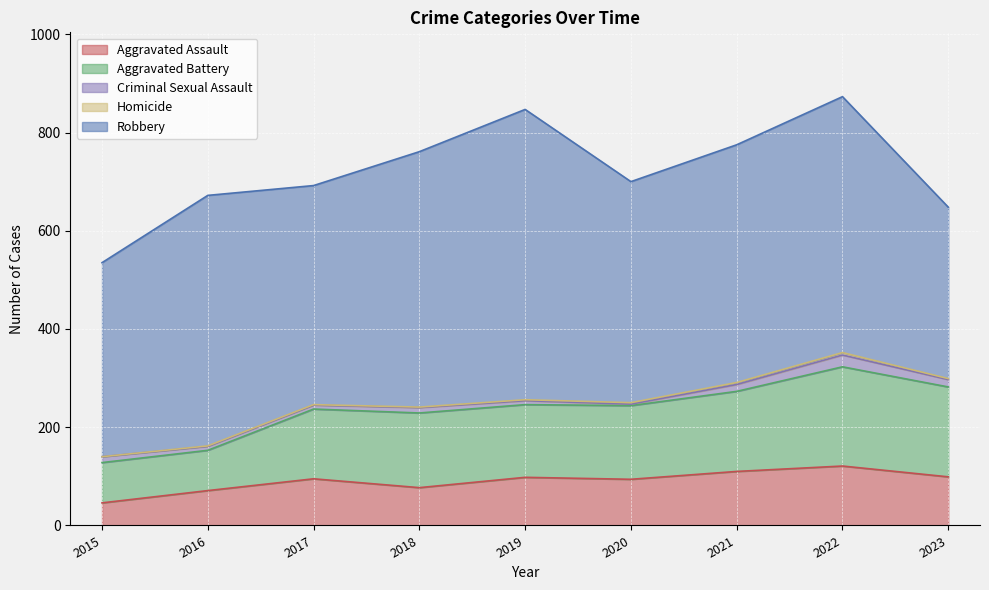

The Robbery series shows 140 at 2023. True or false?

False